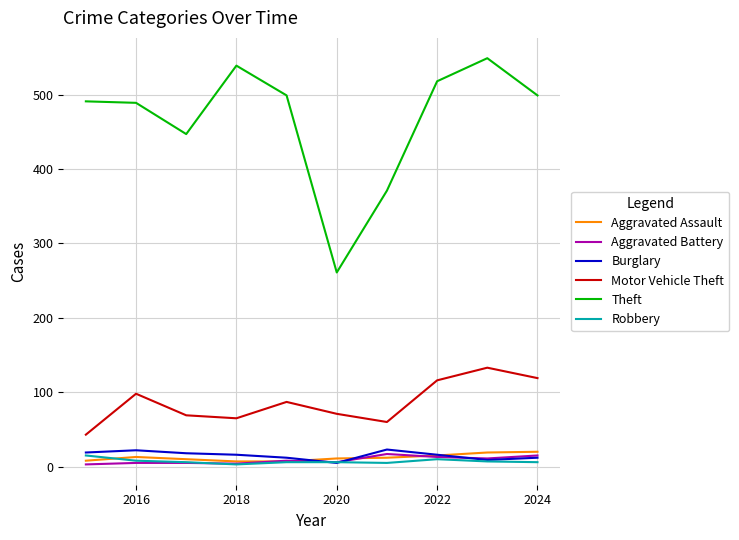

Which series ends up on top after the final intersection of Aggravated Battery and Aggravated Assault?

Aggravated Assault